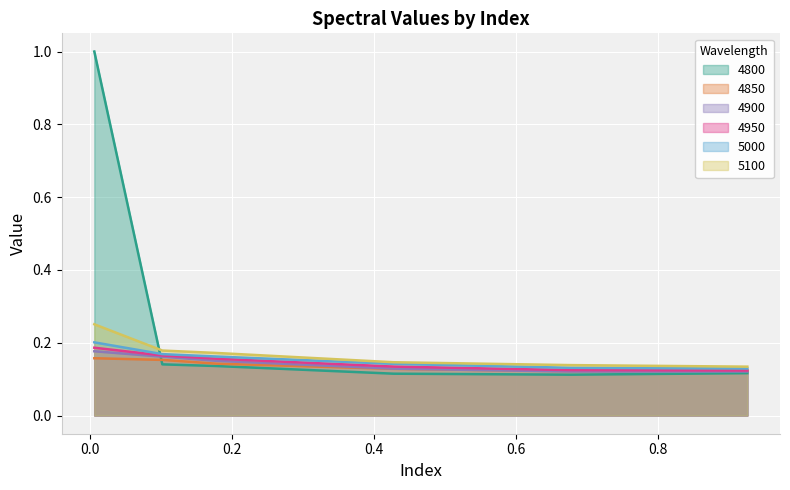

True or false: 5100 has more than 0 points higher than both neighbors.

False